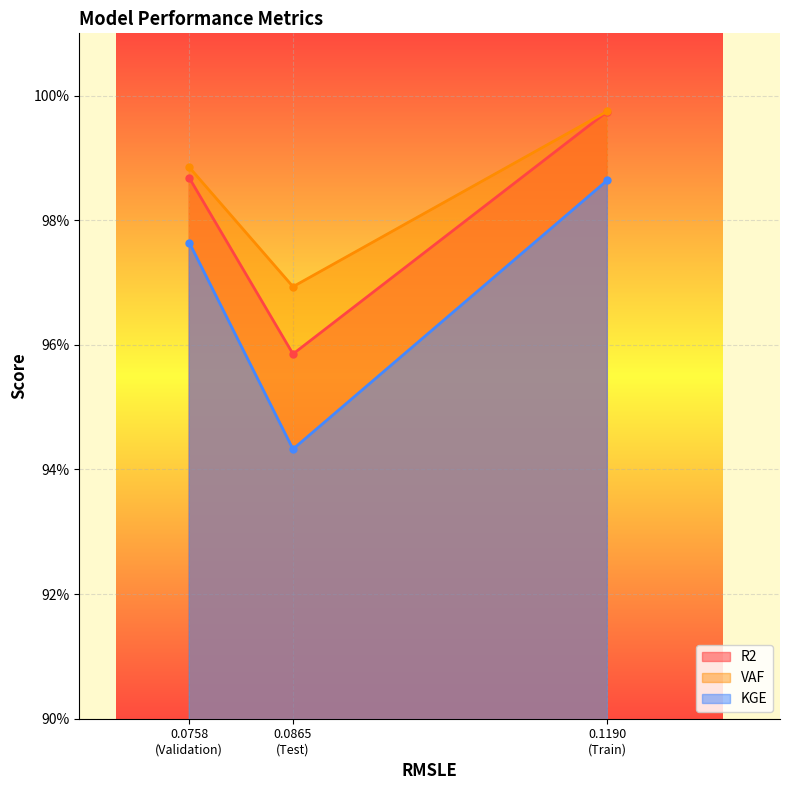

List the series in order of their peak value, lowest first.

KGE, R2, VAF